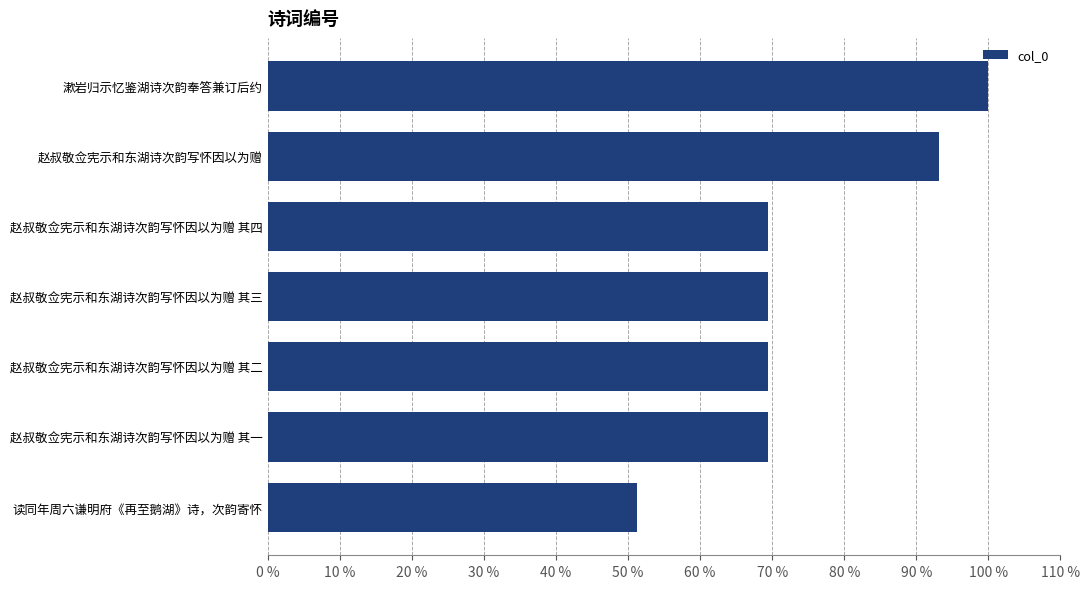

What is the sum of the values at 赵叔敬佥宪示和东湖诗次韵写怀因以为赠 and 赵叔敬佥宪示和东湖诗次韵写怀因以为赠 其四?

162.6